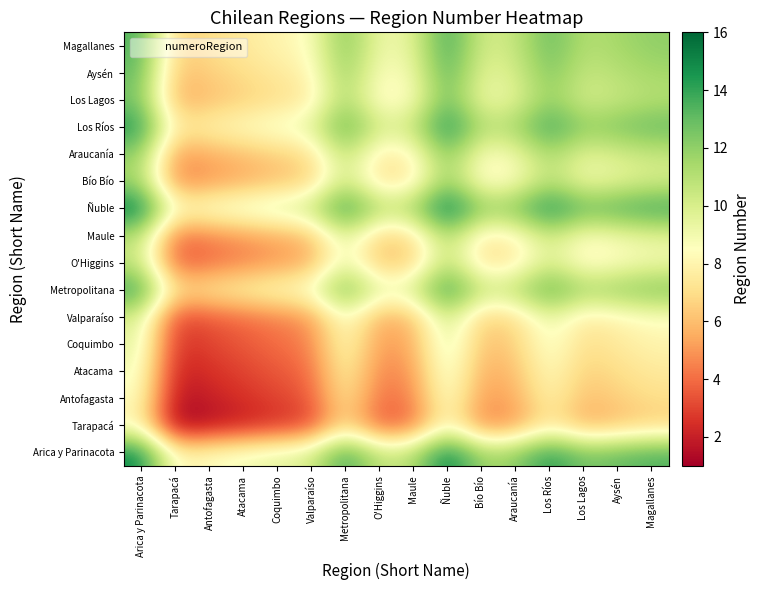

What is the total value across all series at Coquimbo?

100.0